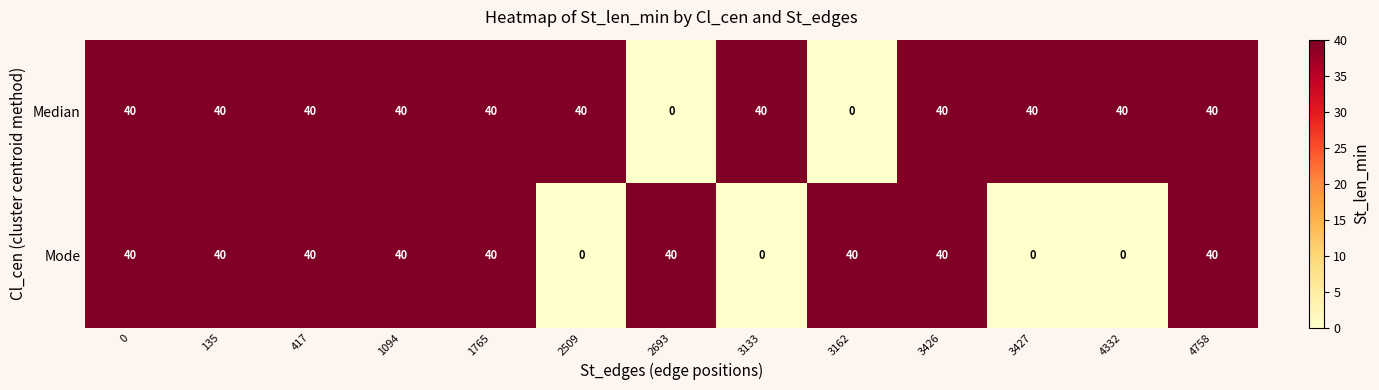

How many data points does each series have?

13